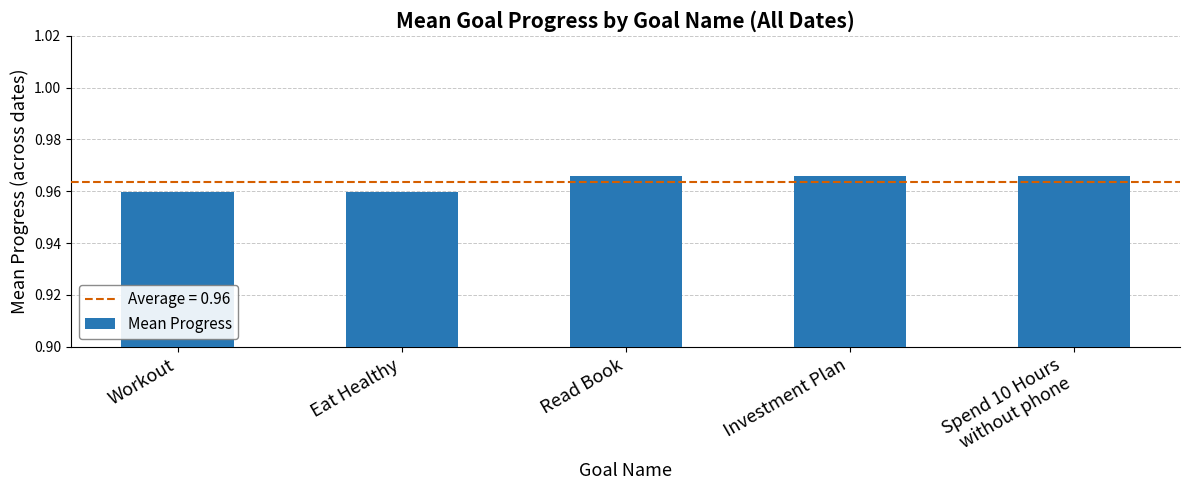

Count the values in the range 0 to 1.

5